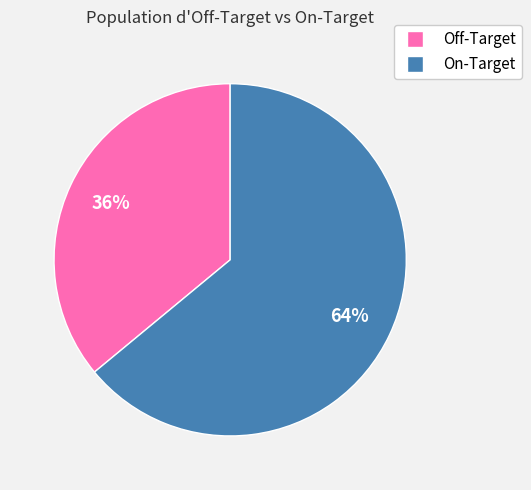

How many slices are in this pie chart?

2